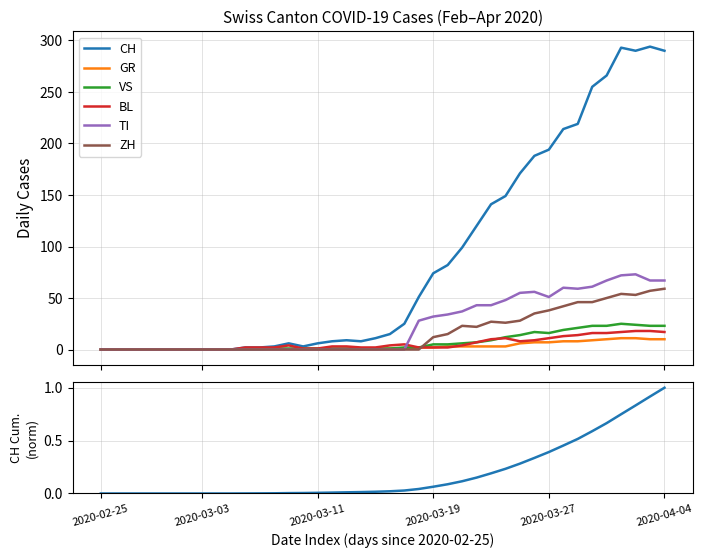

How many lines are shown in the chart?

6